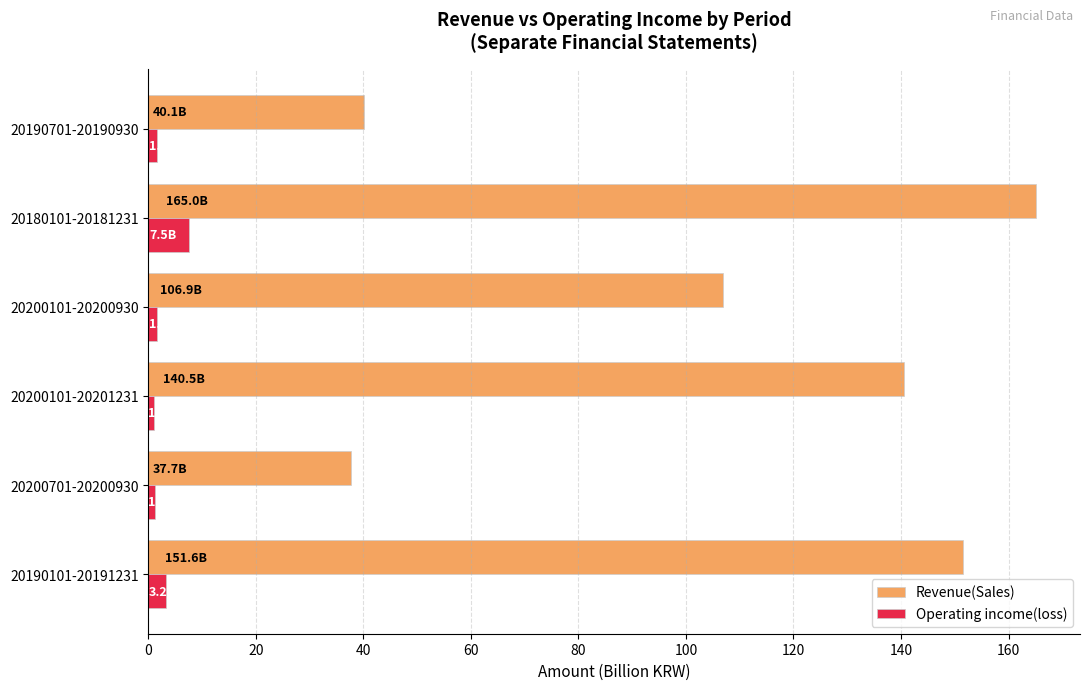

What is the greatest value displayed?

165.0